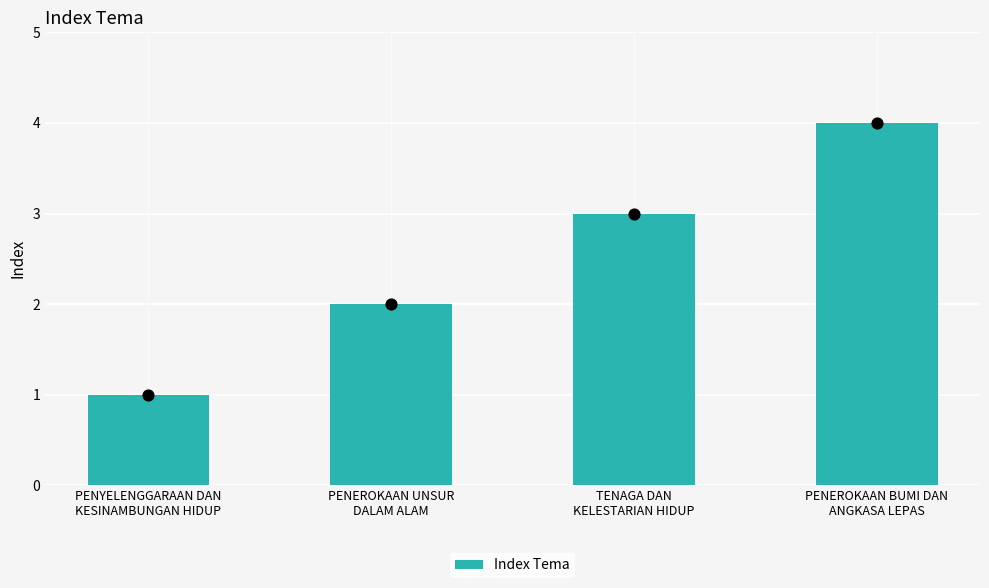

Which has a higher value, PENEROKAAN BUMI DAN
ANGKASA LEPAS or PENEROKAAN UNSUR
DALAM ALAM?

PENEROKAAN BUMI DAN
ANGKASA LEPAS